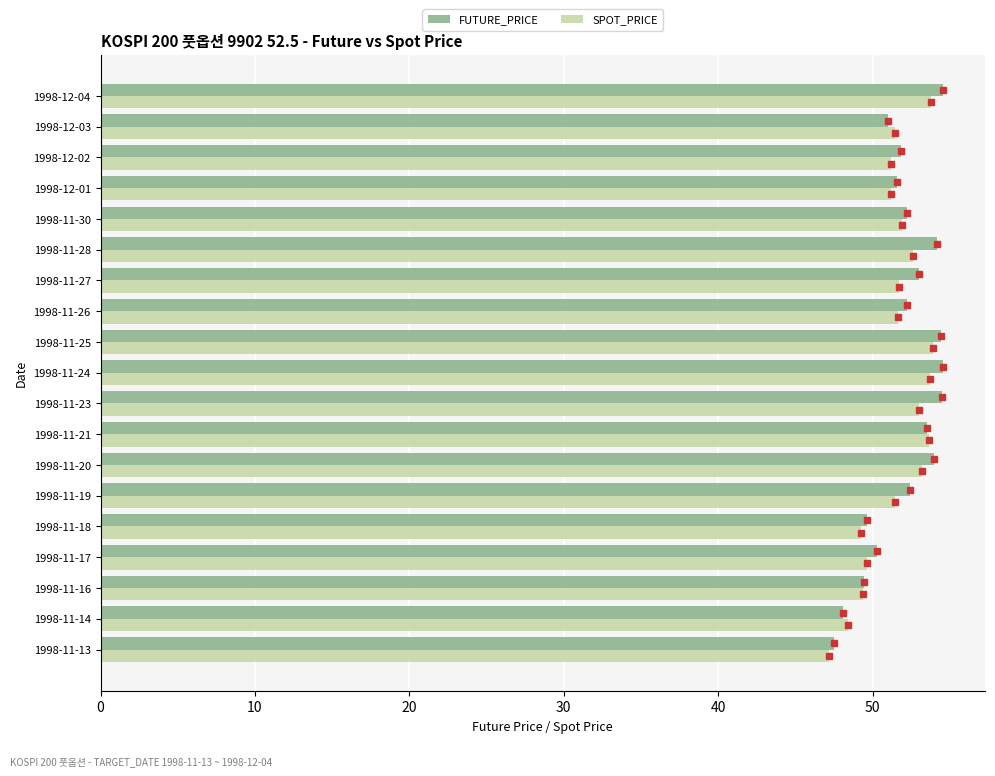

What is the minimum value for SPOT_PRICE?

47.2